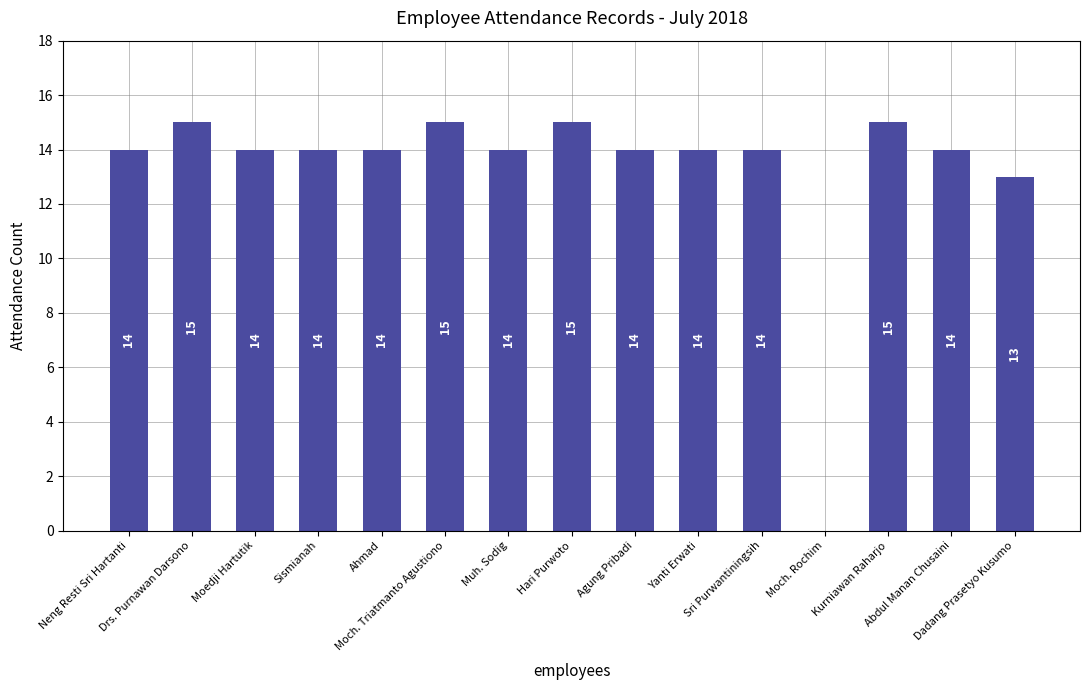

The value at Kurniawan Raharjo is 15. True or false?

True